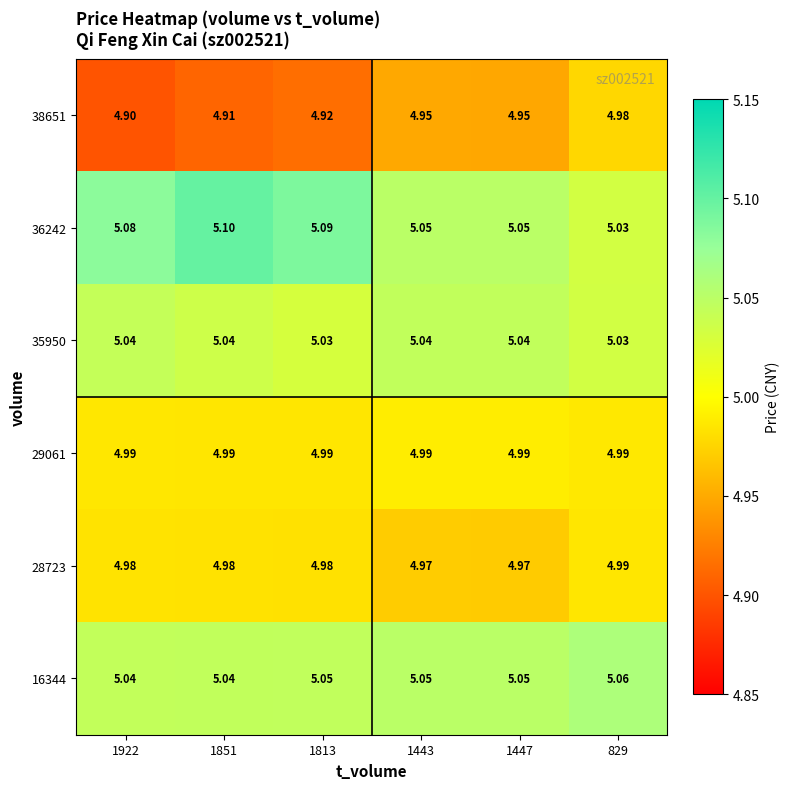

Is the value of 36242 at 1922 greater than the value of 29061 at 1443?

Yes